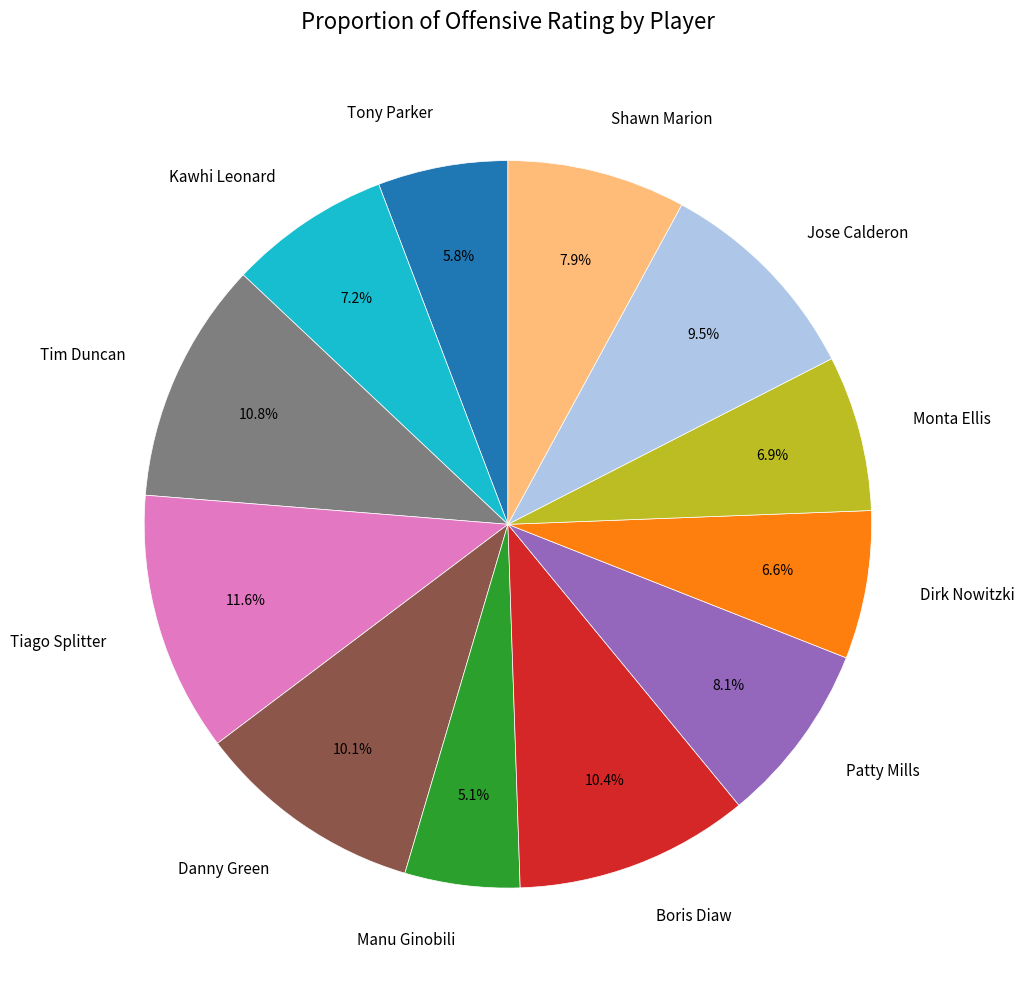

Count the number of slices in the pie.

12